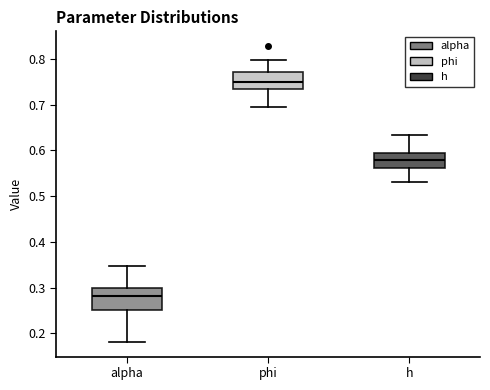

Where does the median line of the box for phi sit on the y-axis? The values are not printed on the chart, so give them approximately, as read against the axis.

0.75